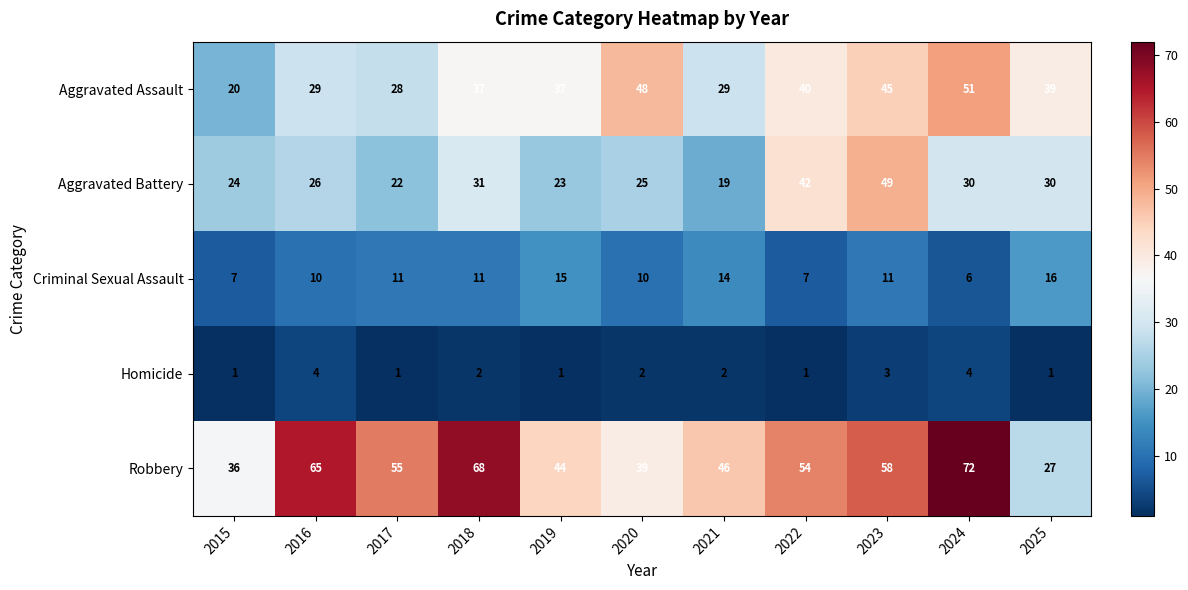

Which series has the largest total across all categories?

Robbery